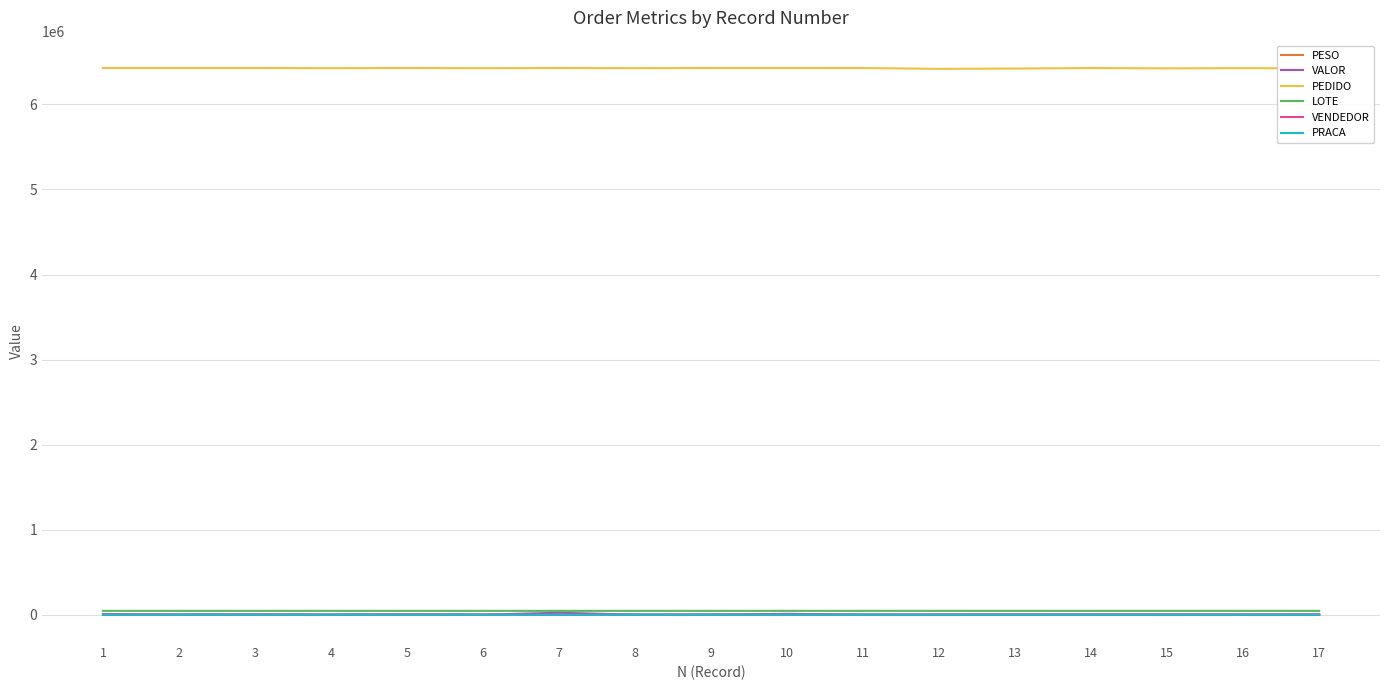

How many PRACA values are between 79 and 103?

17